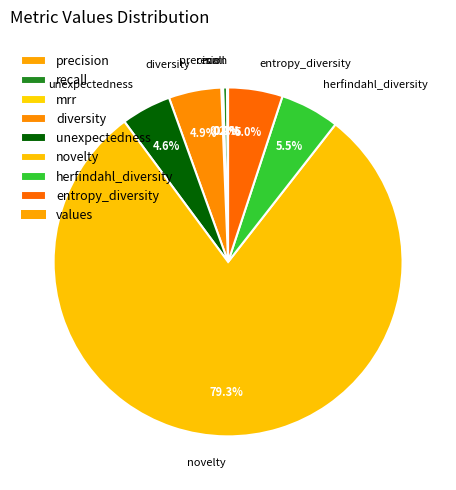

True or false: herfindahl_diversity accounts for 1% of the total.

False